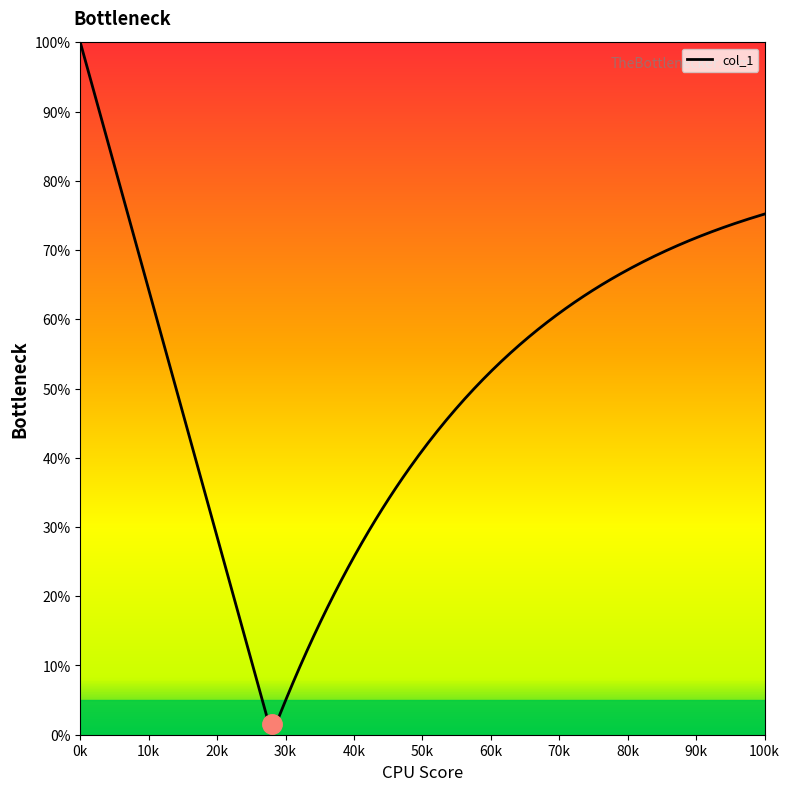

What is the greatest value displayed?

100.0